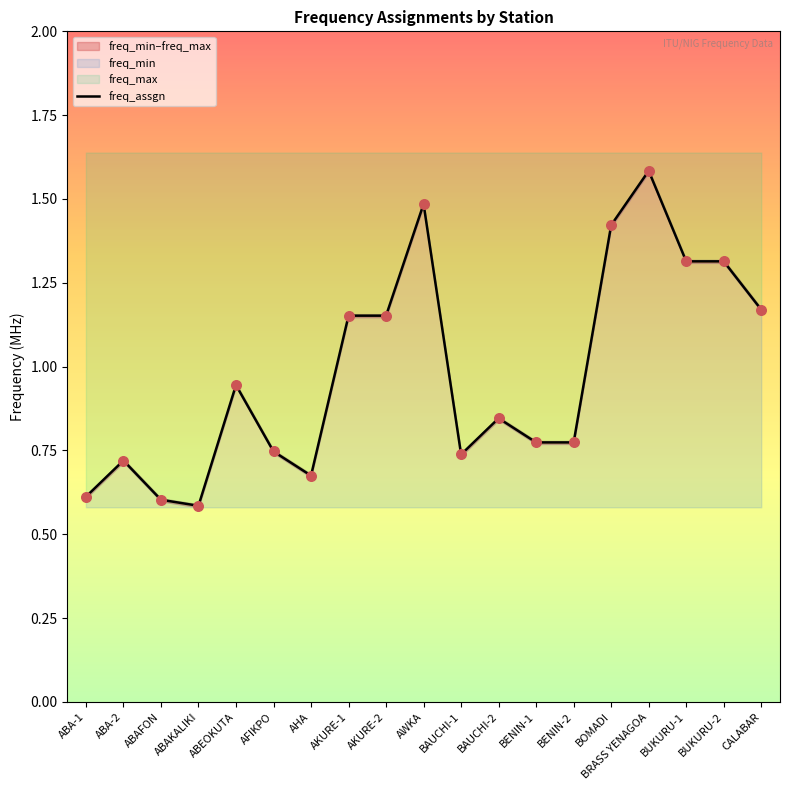

What is the ratio of the value at BAUCHI-2 to the value at AWKA?

0.6